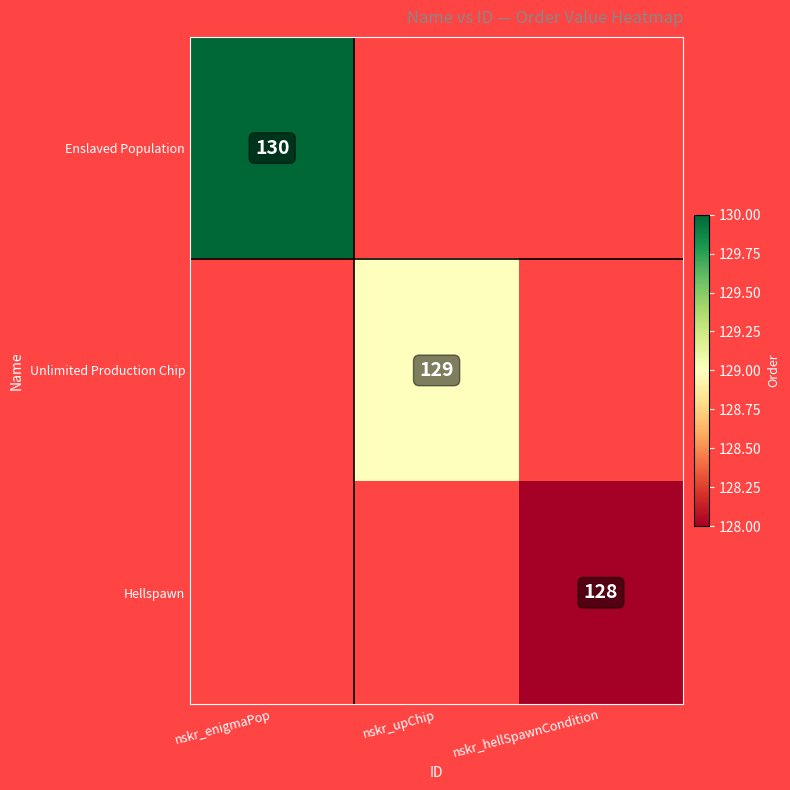

True or false: Unlimited Production Chip has a value of 60 at nskr_upChip.

False